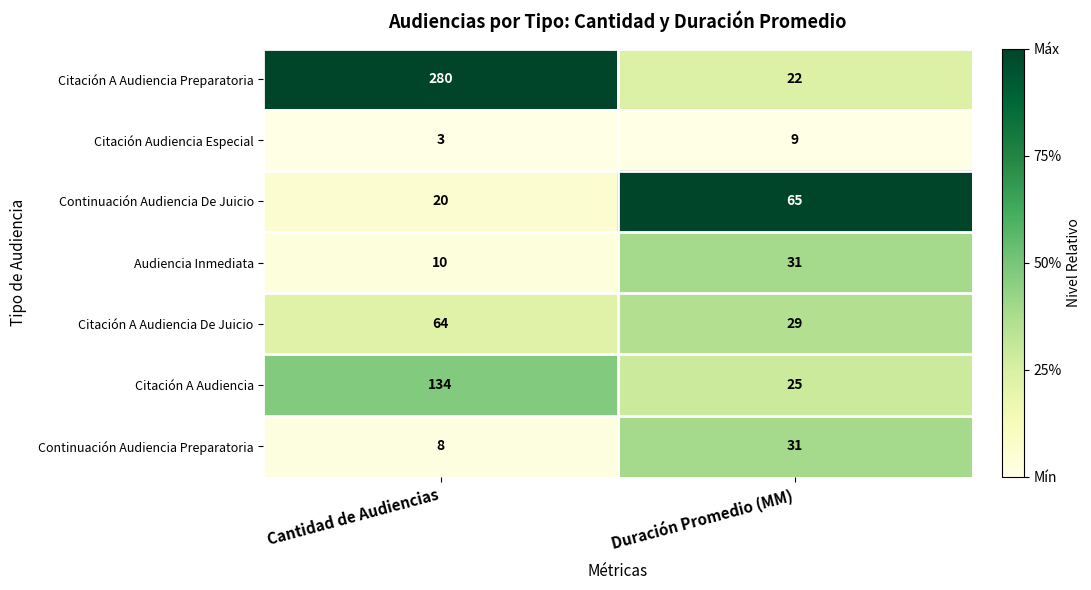

Is it true that Citación A Audiencia Preparatoria equals 280 at Cantidad de Audiencias?

True